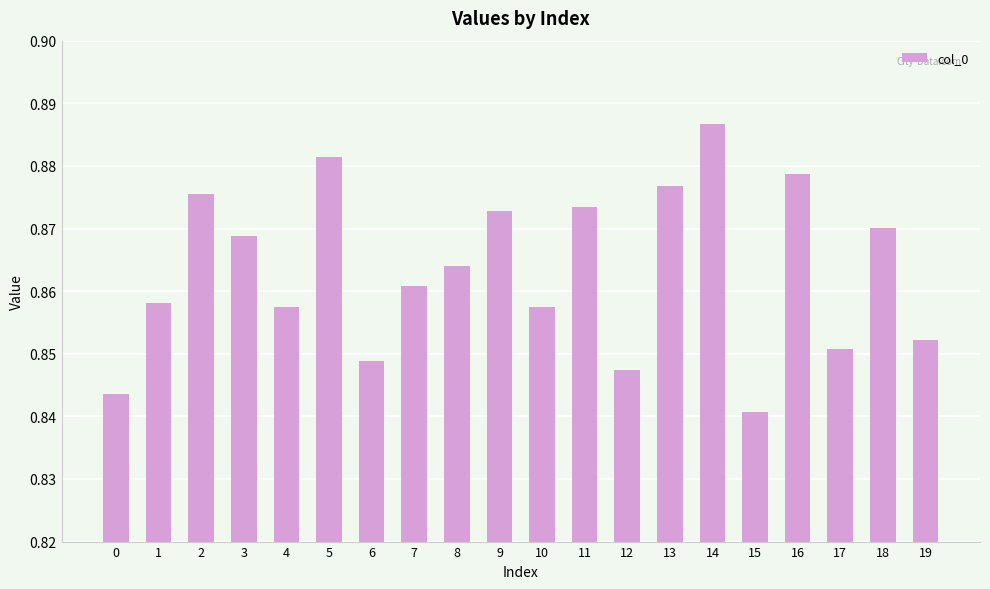

Where is the data nearest to the value 0?

15